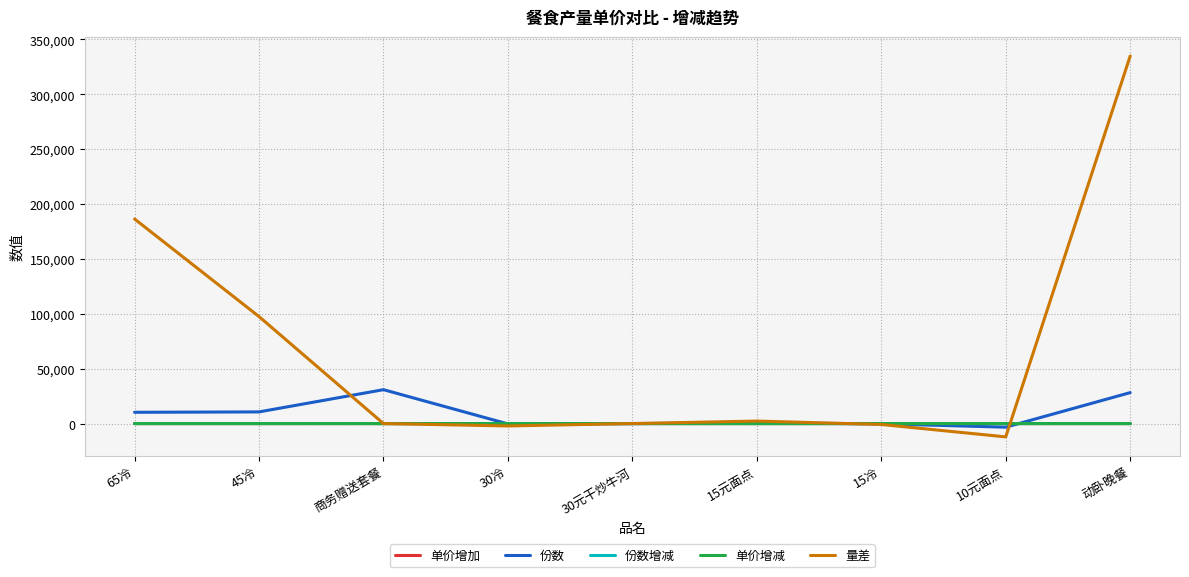

Which series has the largest range (max minus min)?

量差